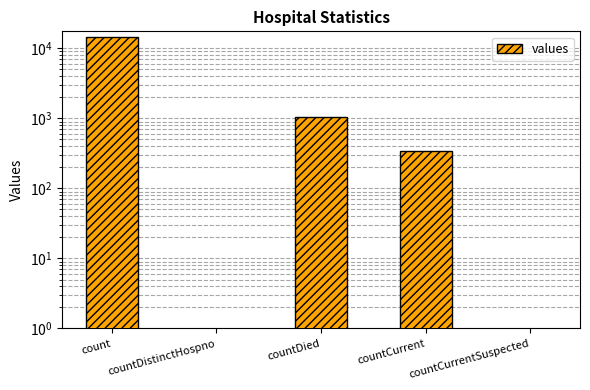

Rank the categories by value from highest to lowest.

count, countDied, countCurrent, countDistinctHospno, countCurrentSuspected